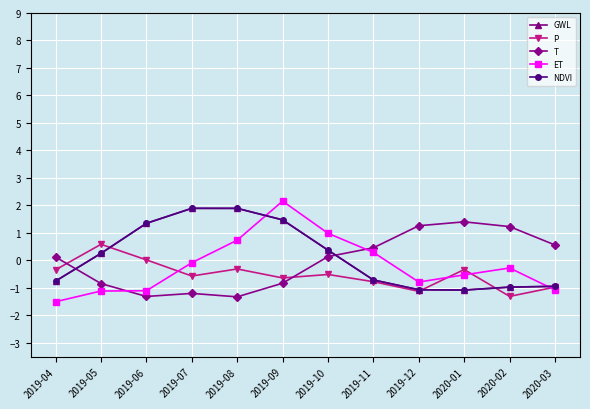

How many data points in T are above 0?

7